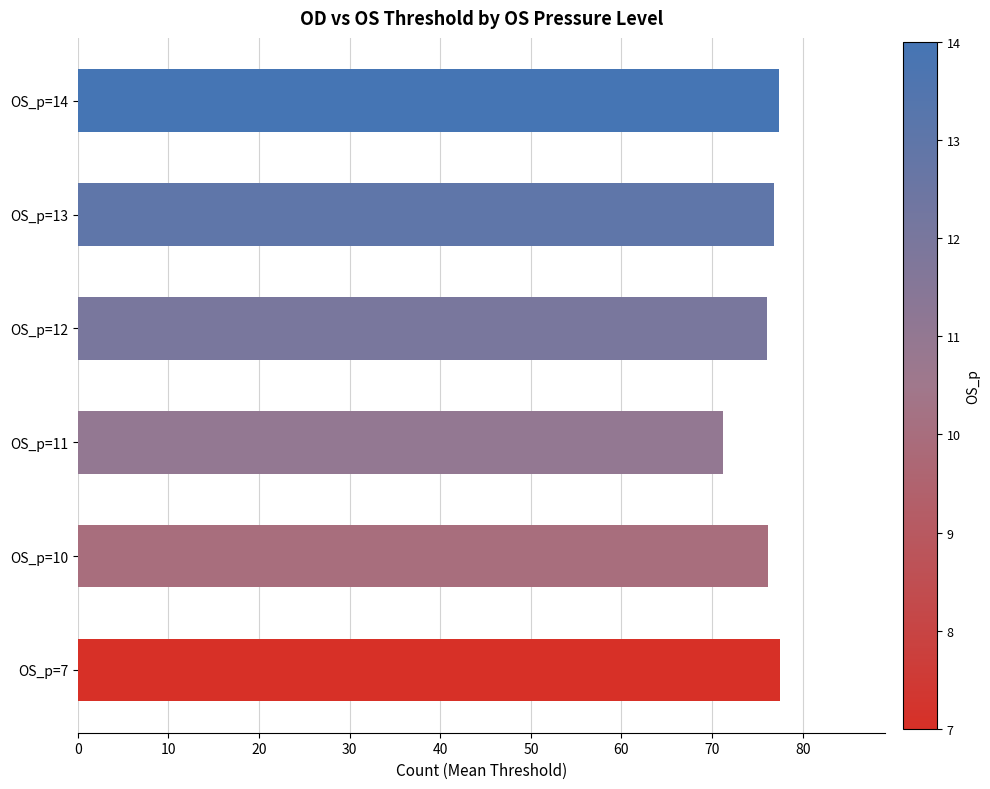

The chart shows a value of 115.6 at OS_p=12. True or false?

False